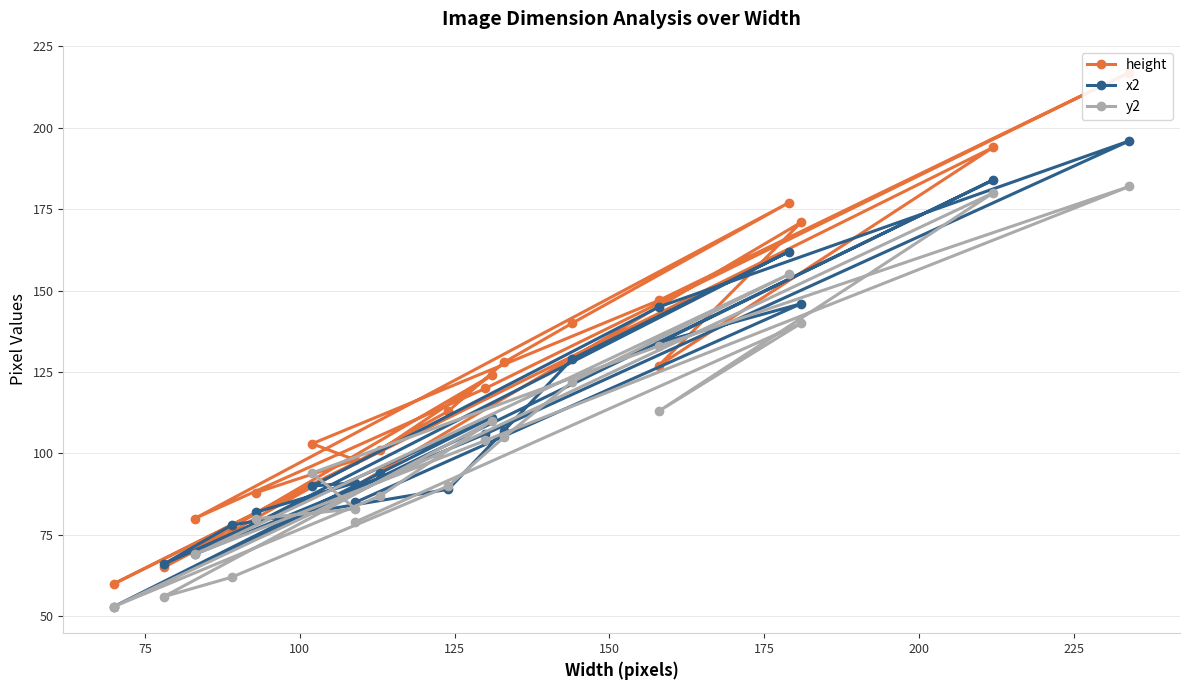

Reading right to left, extract all data points from this chart.

height: 88	98	103	147	217	120	80	177	140	128	113	76	65	124	101	60	194	127	171	90
x2: 82	91	90	145	196	106	69	162	129	107	89	78	66	111	94	53	184	134	146	85
y2: 80	83	94	133	182	104	69	155	122	105	90	62	56	110	87	53	180	113	140	79